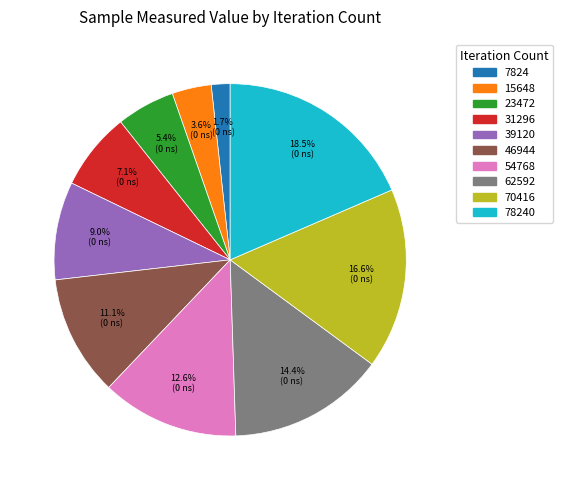

How many segments does this pie chart have?

10